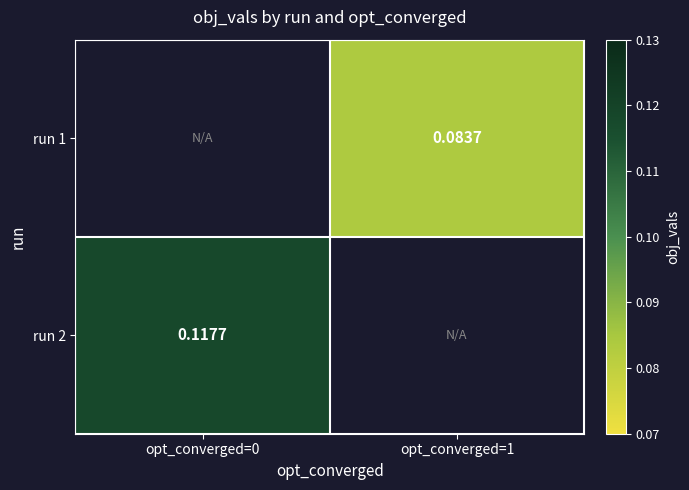

At which label is run 2 closest to 0?

opt_converged=0